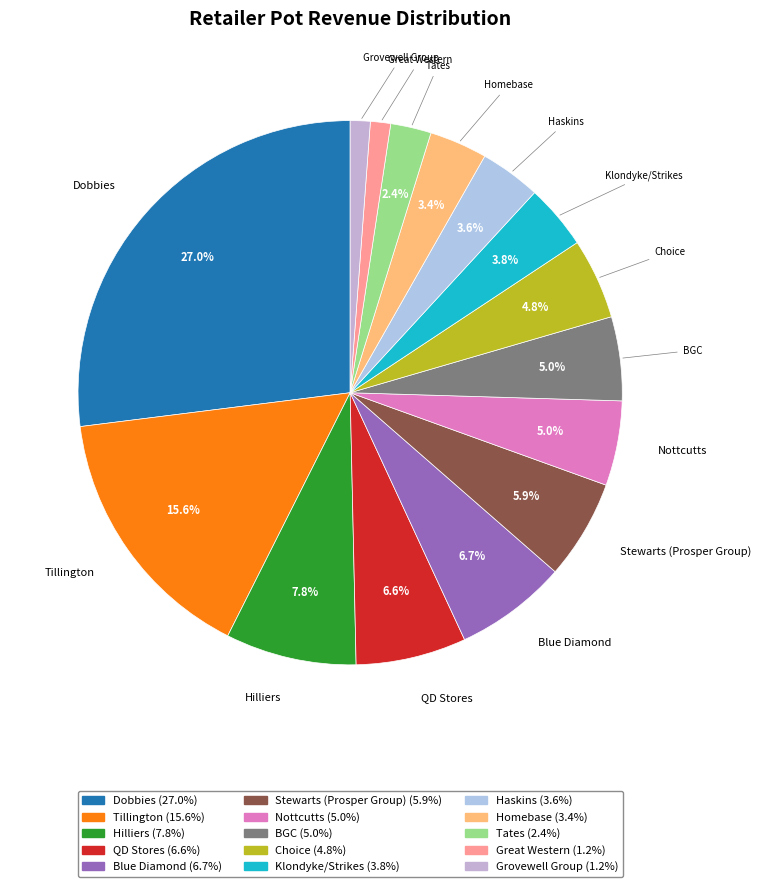

Is there any slice that represents more than half of the pie?

No